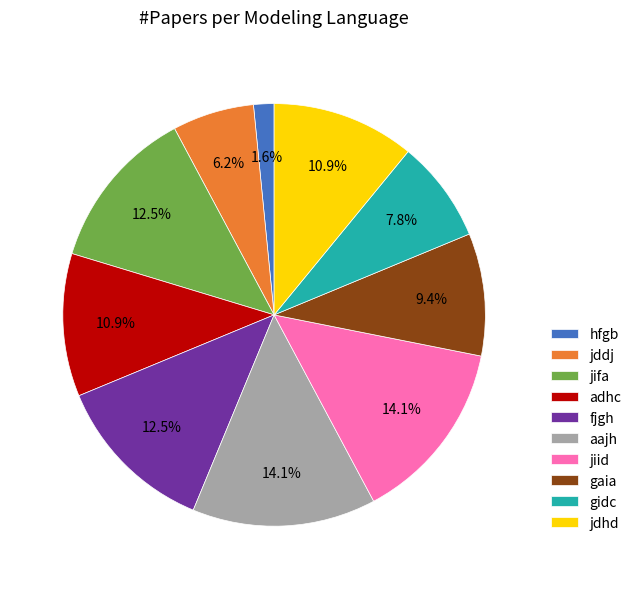

True or false: fjgh accounts for 26% of the total.

False